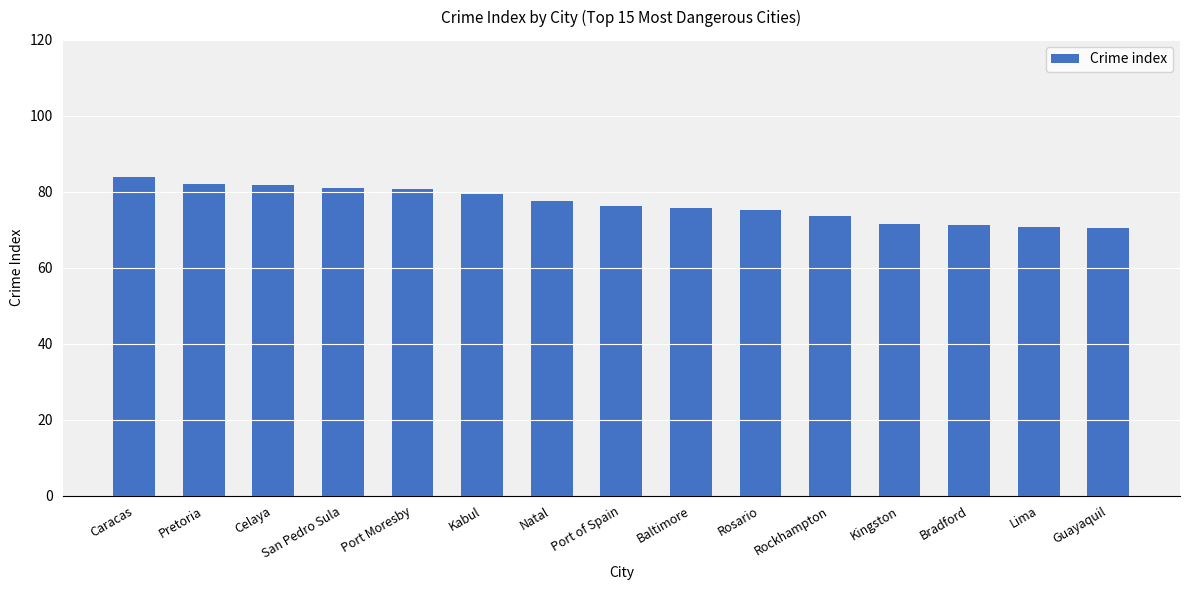

Count the number of data series in this chart.

1